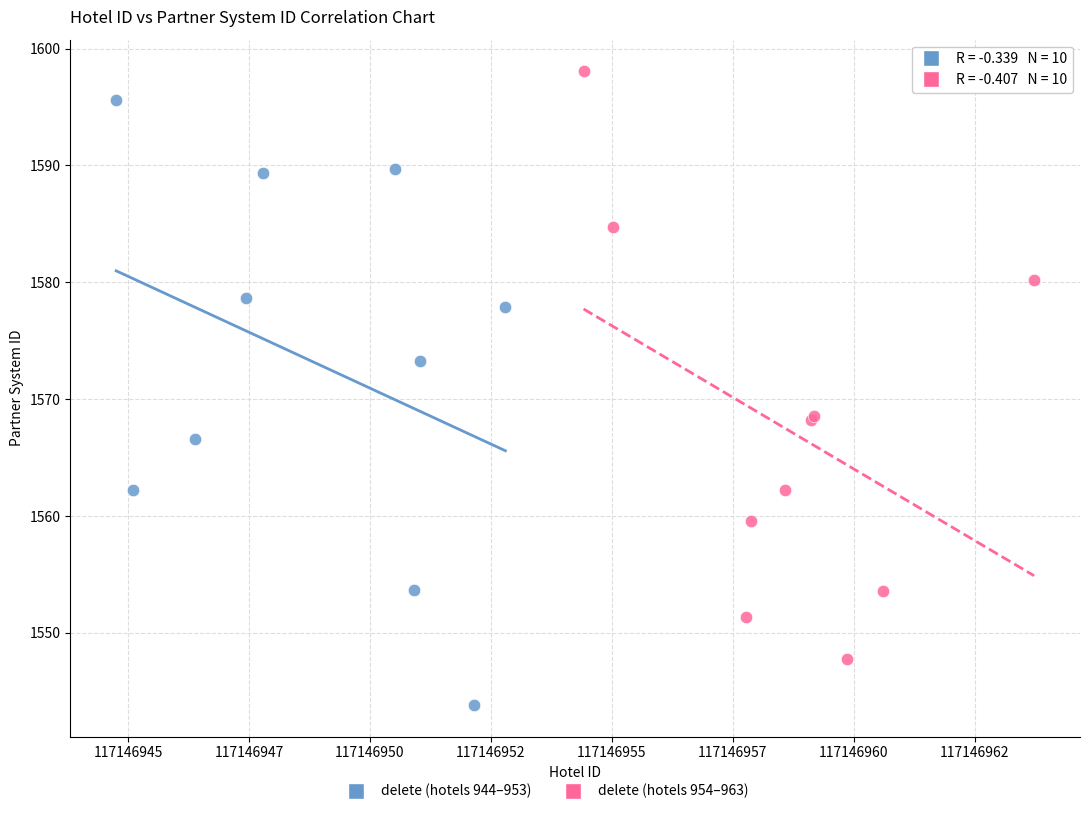

Which series contains the lowest Y value?

delete (hotels 944–953)